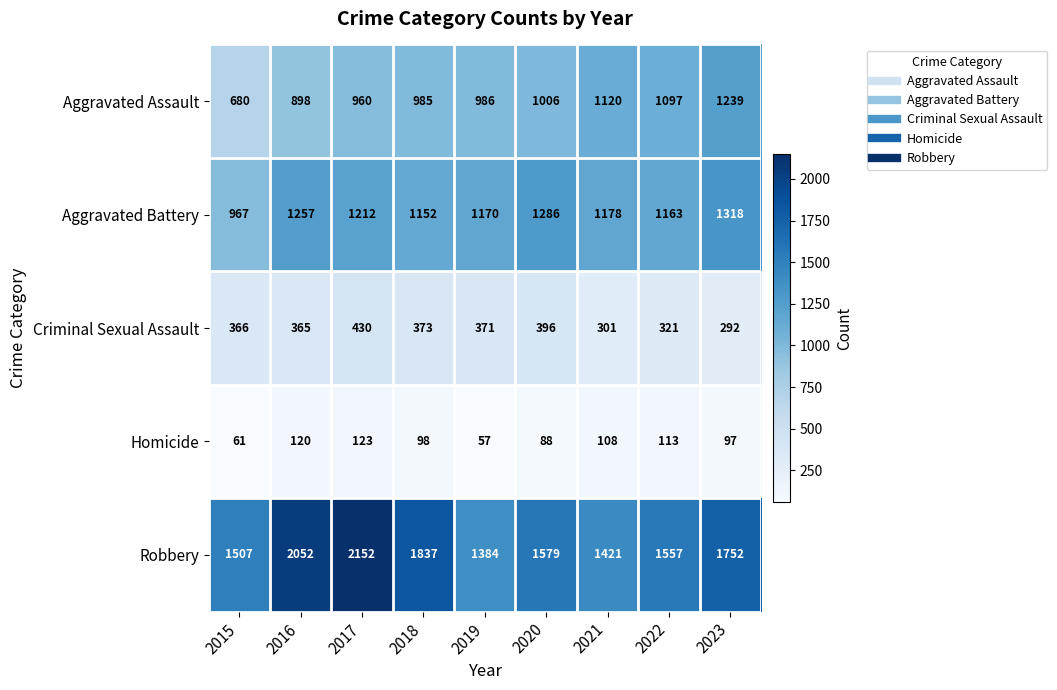

The value of Robbery at 2016 is 2052. True or false?

True